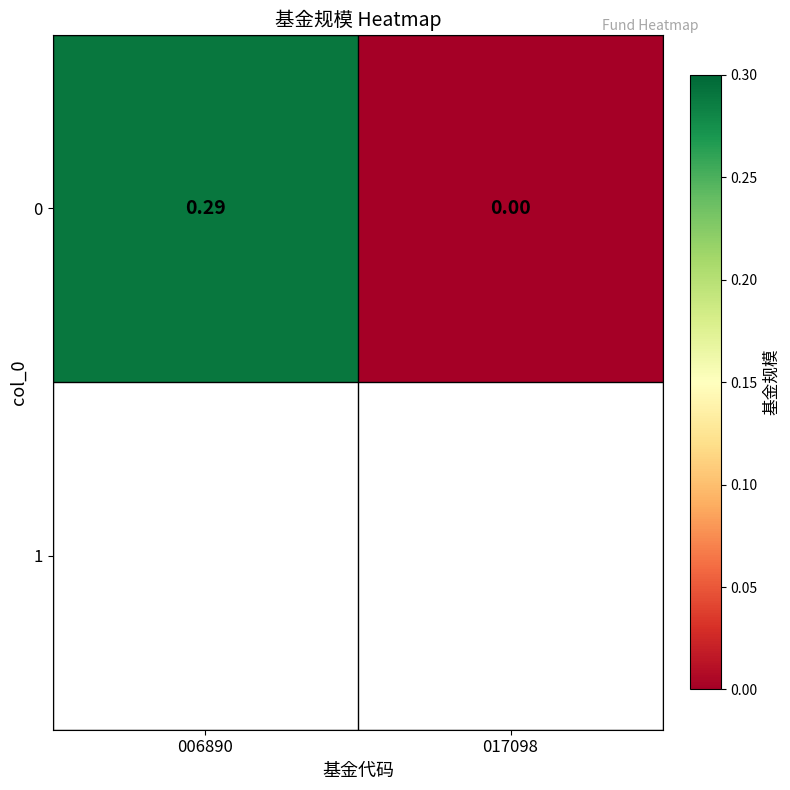

True or false: the data shows -0.1 at 017098.

False